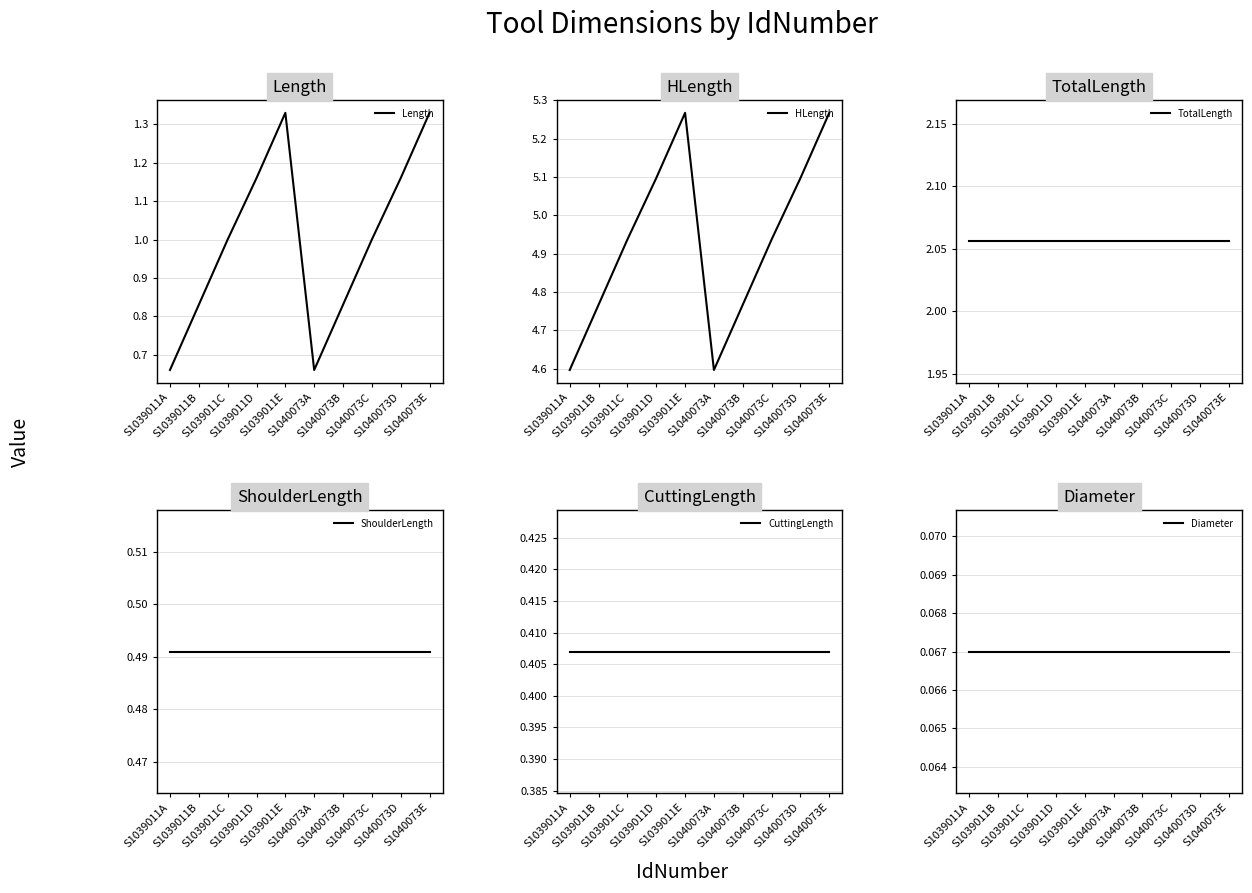

List the labels in order of Length value, largest first.

S1039011E, S1040073E, S1039011D, S1040073D, S1039011C, S1040073C, S1039011B, S1040073B, S1039011A, S1040073A